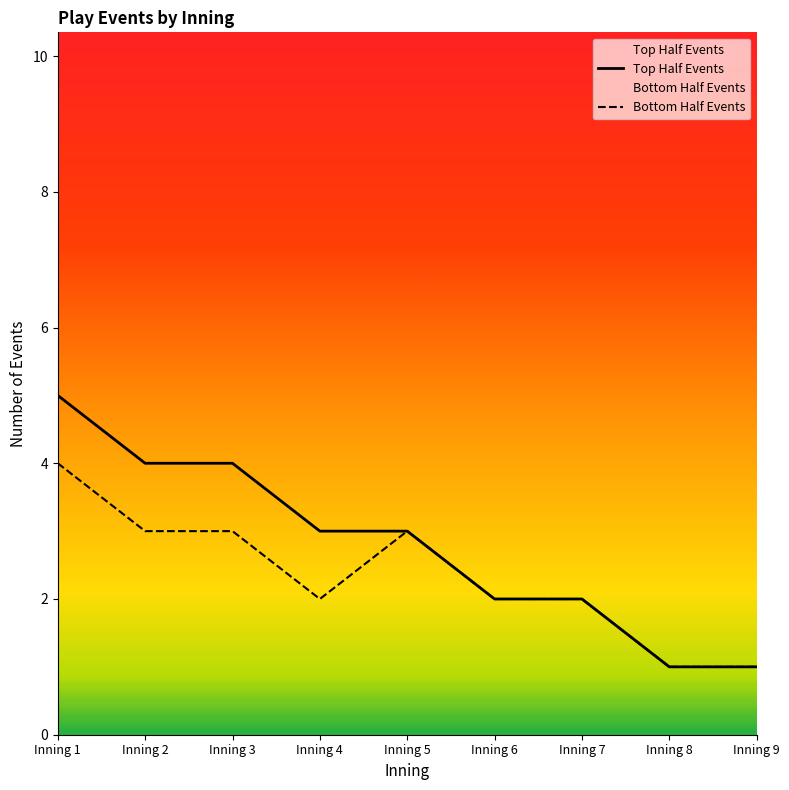

Does the chart display data point markers on the line(s)?

No